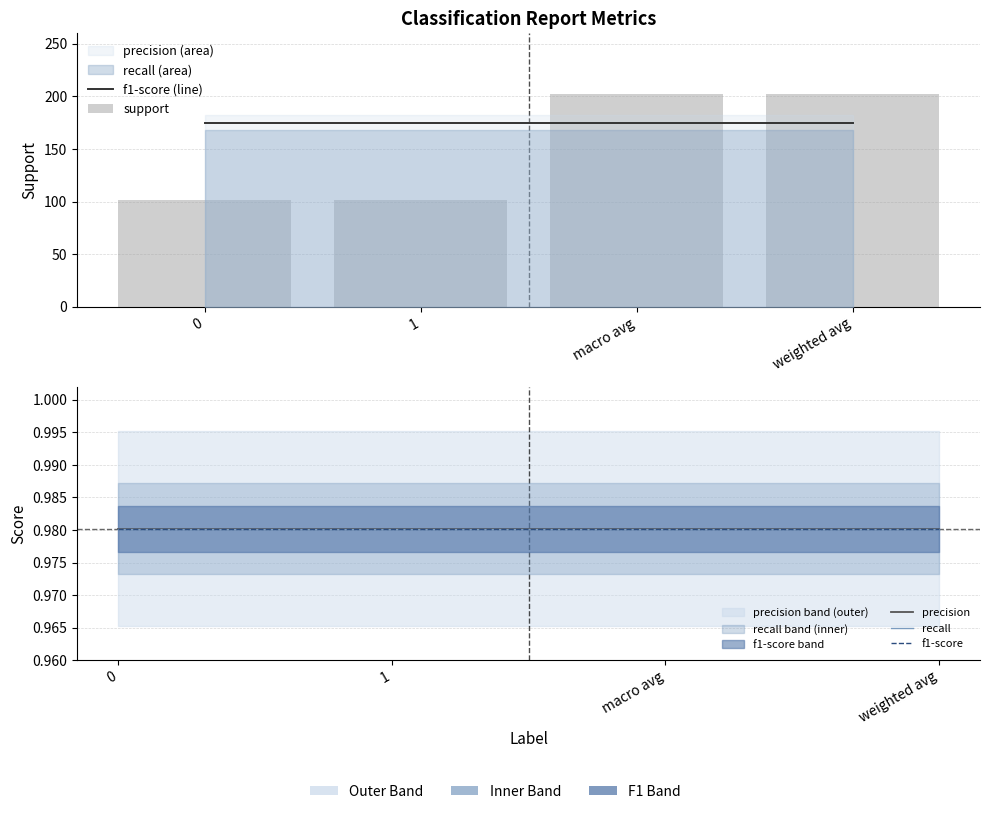

Is it true that precision equals 1.0 at 0?

True